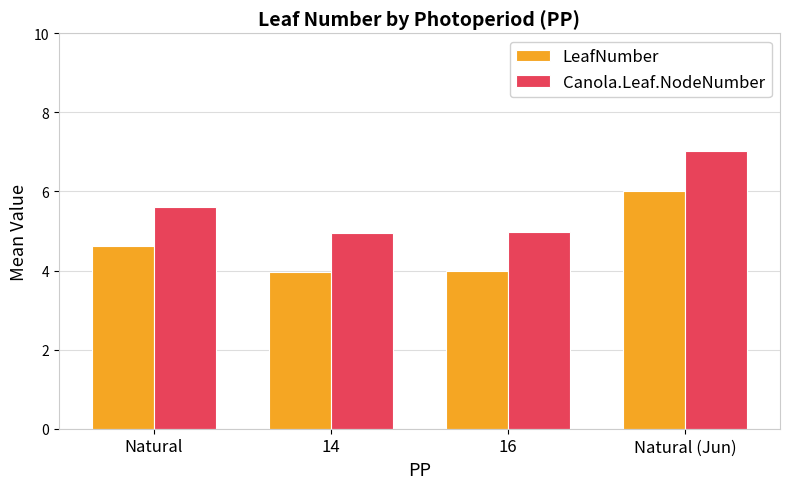

The Canola.Leaf.NodeNumber series shows 7.0 at Natural (Jun). True or false?

True